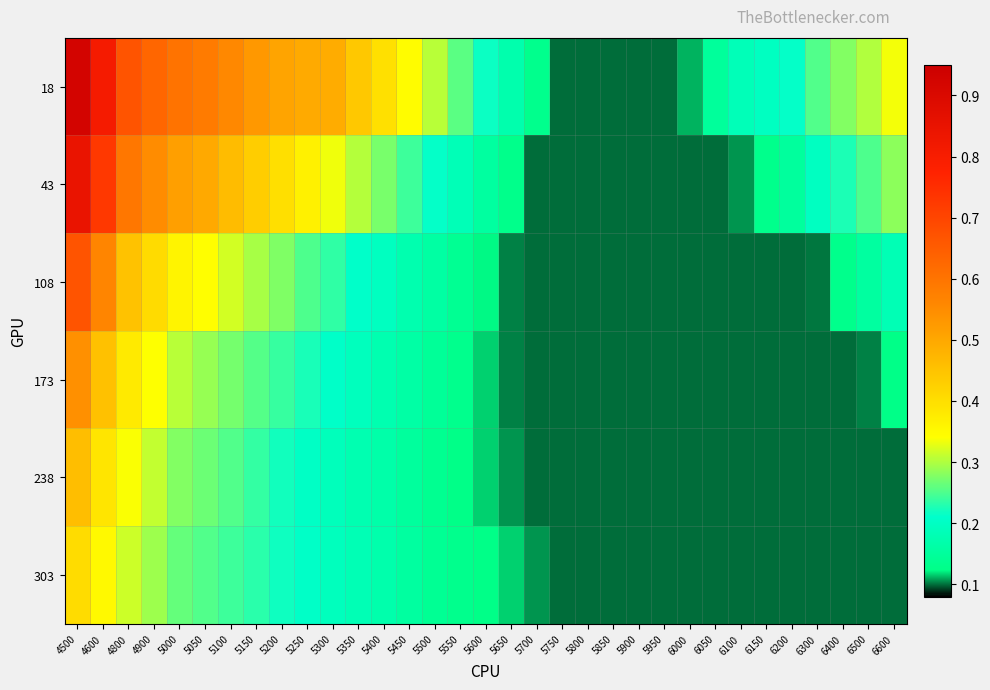

Which series has the largest total across all categories?

18